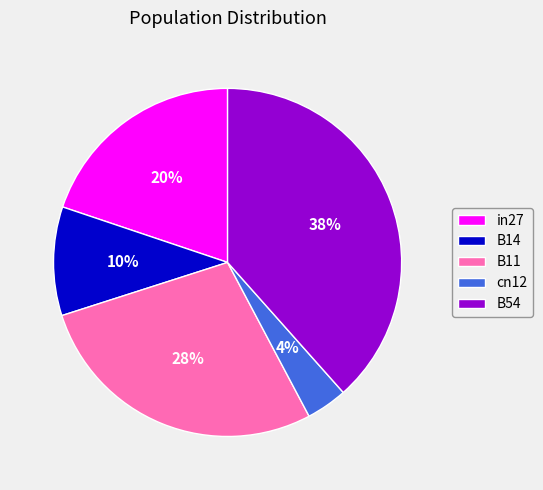

To the nearest percent, what portion does B11 represent?

28%